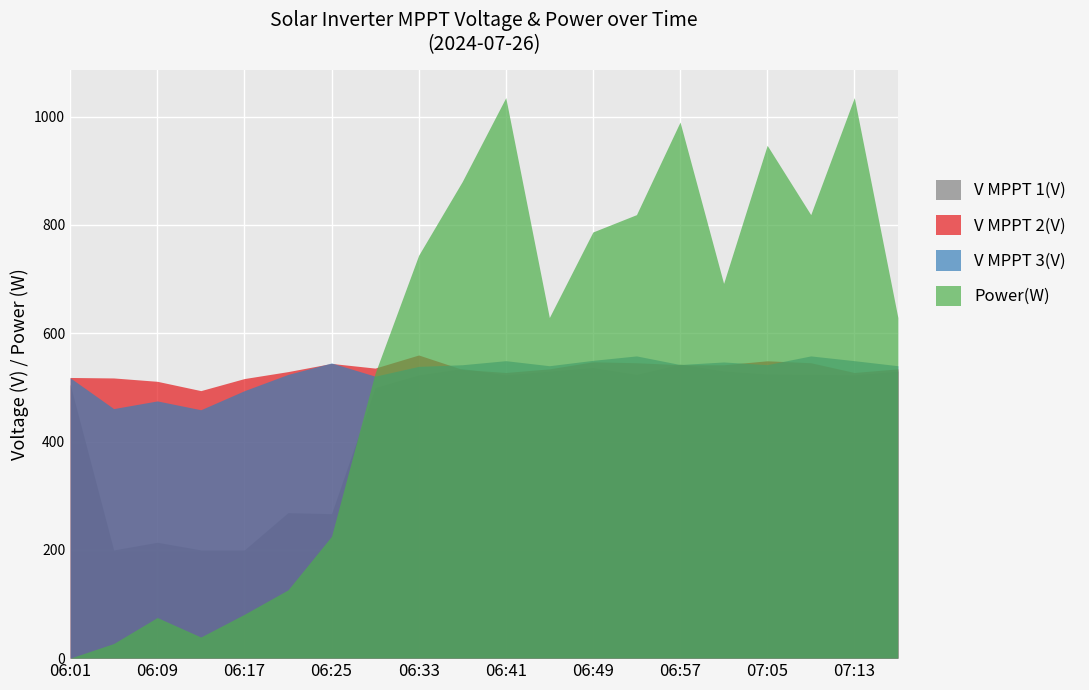

What is the total value across all series at 06:05?

1205.0